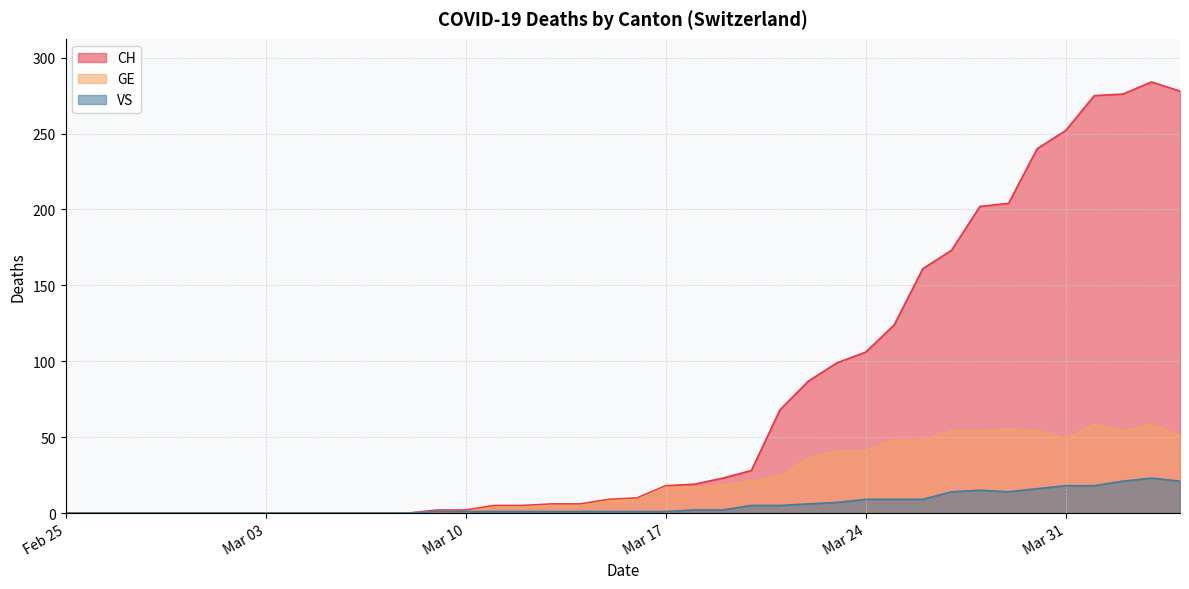

How many lines are shown in the chart?

3